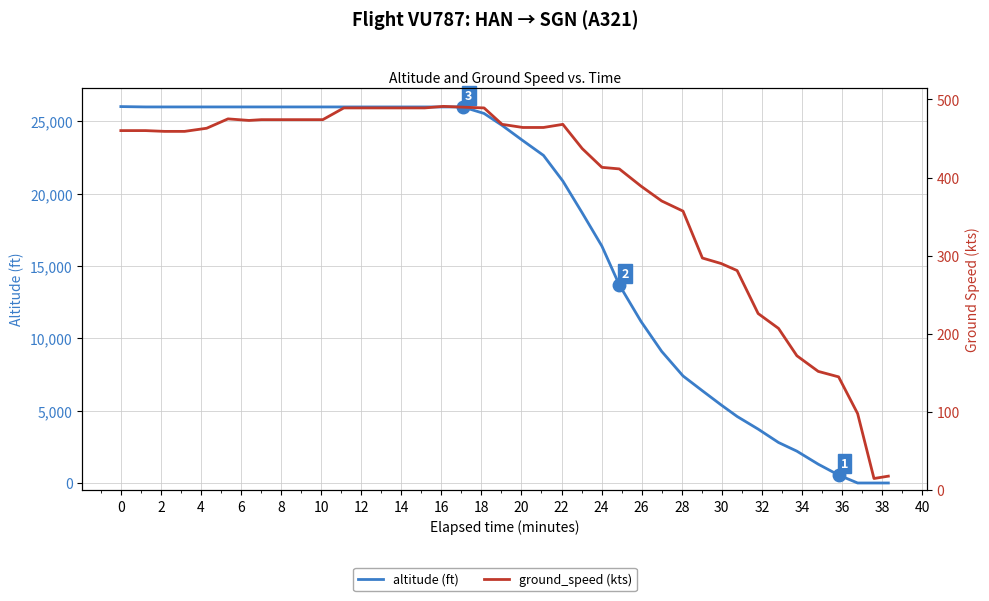

Reading left to right, transcribe all the data shown in this chart.

altitude: 26025	26000	26000	26000	26000	26000	26000	26000	26000	26000	26000	26000	26000	26000	26000	26000	26000	26000	25550	24725	23675	22650	20875	18675	16375	13700	11175	9100	7400	6375	5400	4600	3725	2800	2200	1300	550	0	0	0
ground_speed: 460	460	459	459	463	475	473	474	474	474	474	489	489	489	489	489	491	490	489	468	464	464	468	437	413	411	389	370	357	297	290	281	226	207	172	152	145	98	15	18